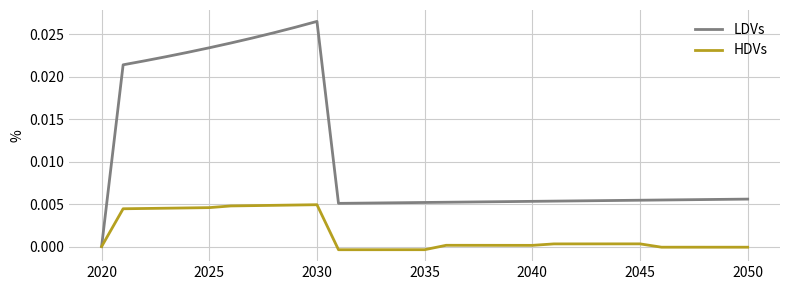

Which series has the widest spread of values?

LDVs